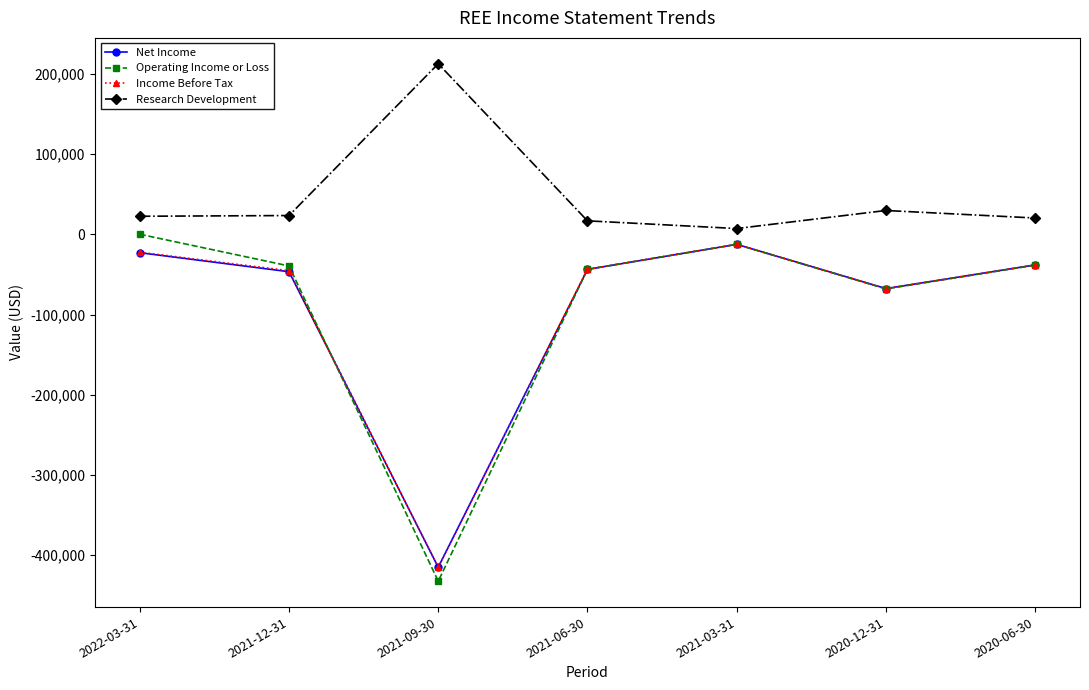

True or false: Income Before Tax has more than 2 interior local peaks.

False